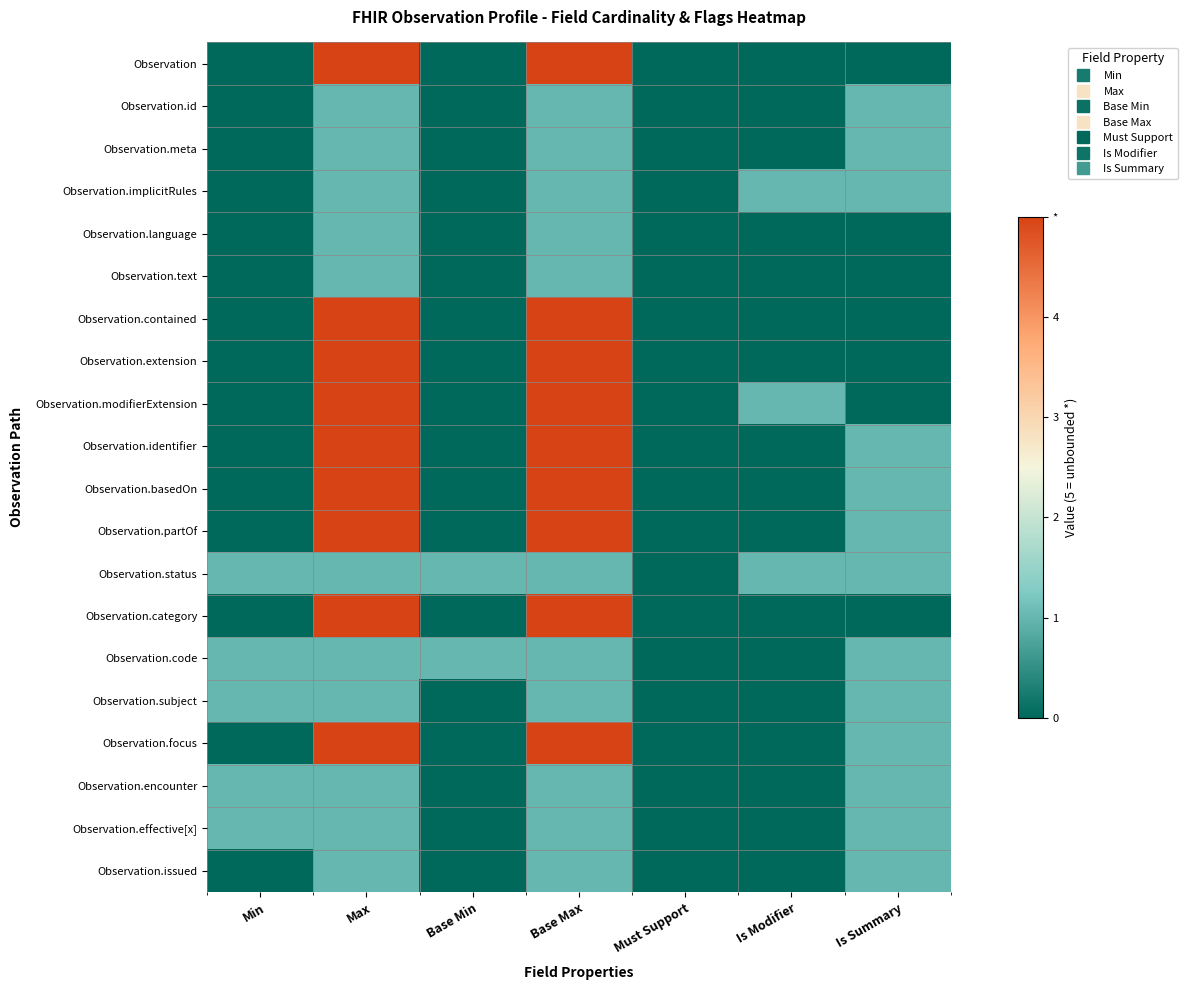

Reading left to right, transcribe all the data shown in this chart.

Observation: Min=0	Max=5	Base Min=0	Base Max=5	Must Support=0	Is Modifier=0	Is Summary=0
Observation.id: Min=0	Max=1	Base Min=0	Base Max=1	Must Support=0	Is Modifier=0	Is Summary=1
Observation.meta: Min=0	Max=1	Base Min=0	Base Max=1	Must Support=0	Is Modifier=0	Is Summary=1
Observation.implicitRules: Min=0	Max=1	Base Min=0	Base Max=1	Must Support=0	Is Modifier=1	Is Summary=1
Observation.language: Min=0	Max=1	Base Min=0	Base Max=1	Must Support=0	Is Modifier=0	Is Summary=0
Observation.text: Min=0	Max=1	Base Min=0	Base Max=1	Must Support=0	Is Modifier=0	Is Summary=0
Observation.contained: Min=0	Max=5	Base Min=0	Base Max=5	Must Support=0	Is Modifier=0	Is Summary=0
Observation.extension: Min=0	Max=5	Base Min=0	Base Max=5	Must Support=0	Is Modifier=0	Is Summary=0
Observation.modifierExtension: Min=0	Max=5	Base Min=0	Base Max=5	Must Support=0	Is Modifier=1	Is Summary=0
Observation.identifier: Min=0	Max=5	Base Min=0	Base Max=5	Must Support=0	Is Modifier=0	Is Summary=1
Observation.basedOn: Min=0	Max=5	Base Min=0	Base Max=5	Must Support=0	Is Modifier=0	Is Summary=1
Observation.partOf: Min=0	Max=5	Base Min=0	Base Max=5	Must Support=0	Is Modifier=0	Is Summary=1
Observation.status: Min=1	Max=1	Base Min=1	Base Max=1	Must Support=0	Is Modifier=1	Is Summary=1
Observation.category: Min=0	Max=5	Base Min=0	Base Max=5	Must Support=0	Is Modifier=0	Is Summary=0
Observation.code: Min=1	Max=1	Base Min=1	Base Max=1	Must Support=0	Is Modifier=0	Is Summary=1
Observation.subject: Min=1	Max=1	Base Min=0	Base Max=1	Must Support=0	Is Modifier=0	Is Summary=1
Observation.focus: Min=0	Max=5	Base Min=0	Base Max=5	Must Support=0	Is Modifier=0	Is Summary=1
Observation.encounter: Min=1	Max=1	Base Min=0	Base Max=1	Must Support=0	Is Modifier=0	Is Summary=1
Observation.effective[x]: Min=1	Max=1	Base Min=0	Base Max=1	Must Support=0	Is Modifier=0	Is Summary=1
Observation.issued: Min=0	Max=1	Base Min=0	Base Max=1	Must Support=0	Is Modifier=0	Is Summary=1